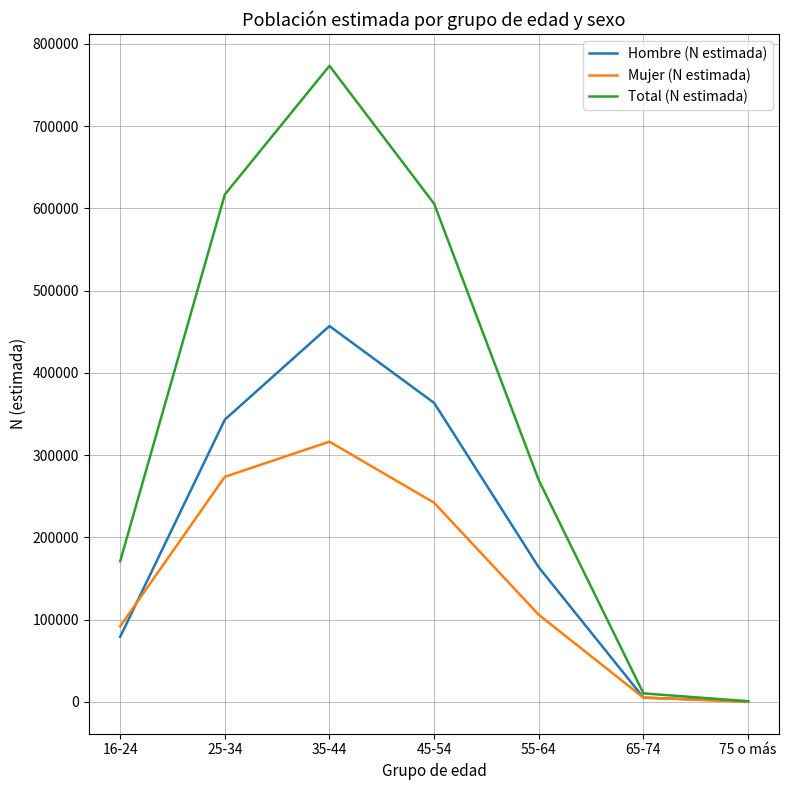

At how many categories does at least one series exceed 474774?

3